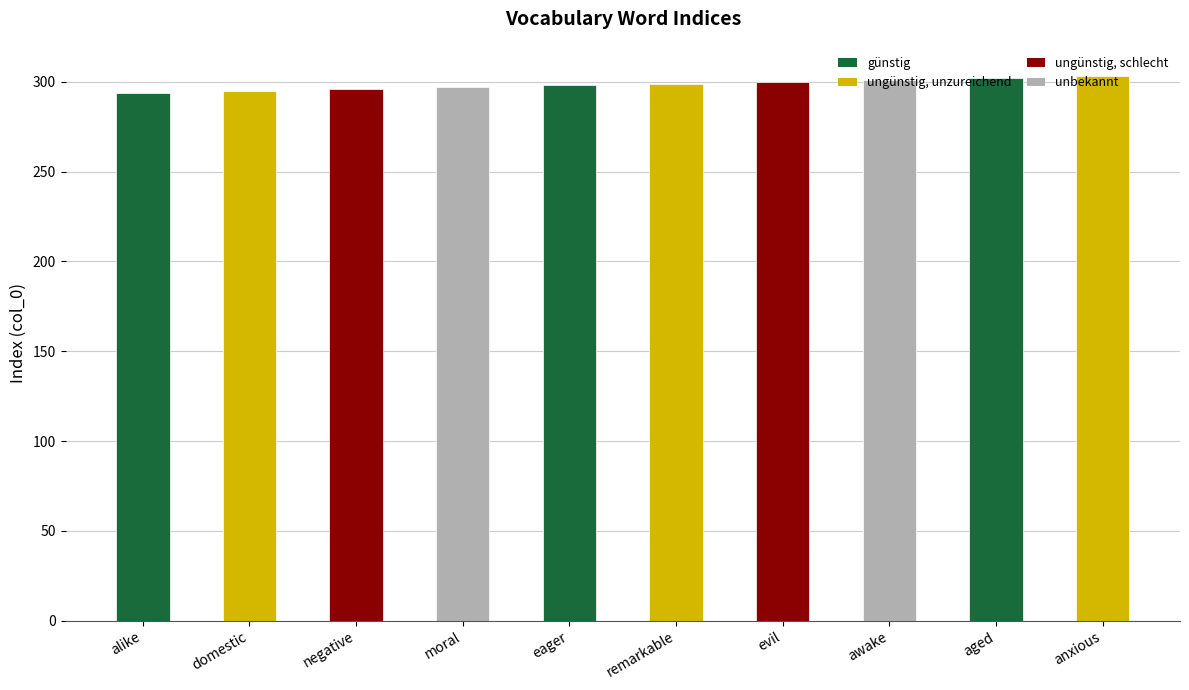

Approximately how many times larger is the value at remarkable compared to alike?

1.0